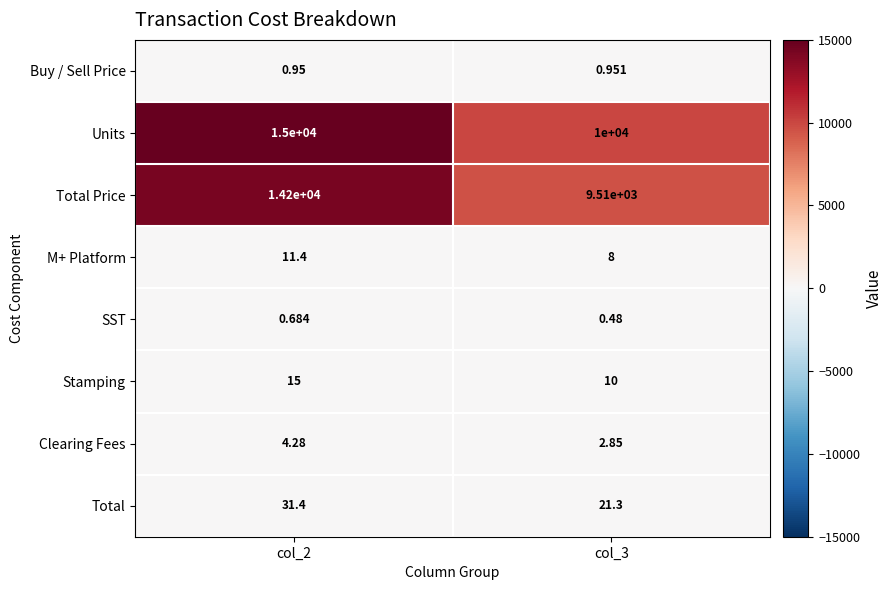

Is the value of Total at col_2 greater than the value of Clearing Fees at col_2?

Yes